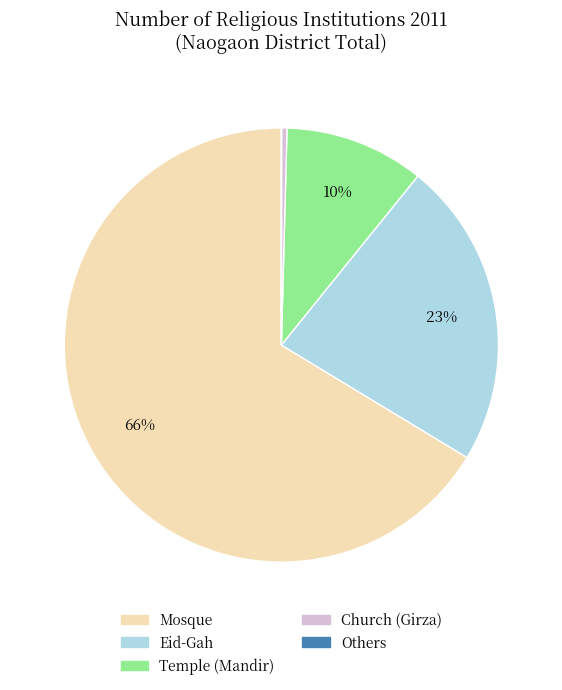

To the nearest percent, what is the average slice percentage?

20%